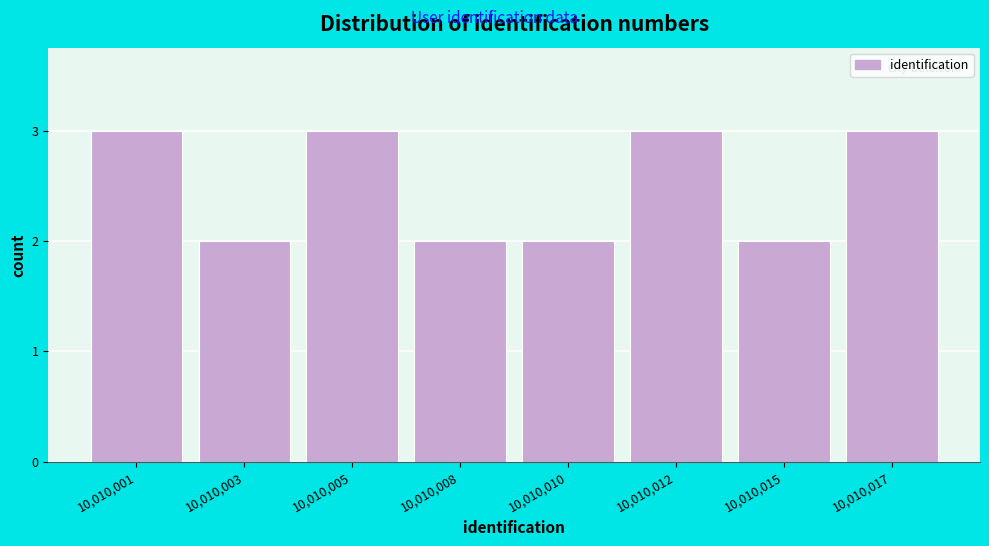

Reading left to right, extract all data points from this chart.

3	2	3	2	2	3	2	3